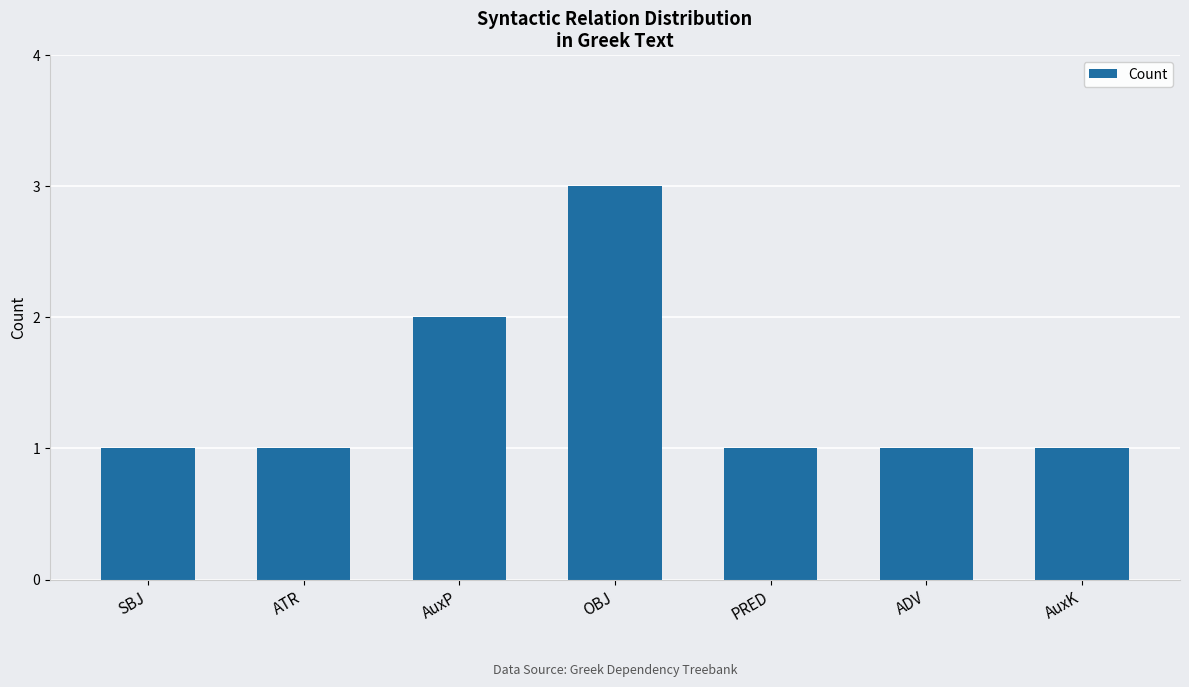

What position from the left is OBJ?

4